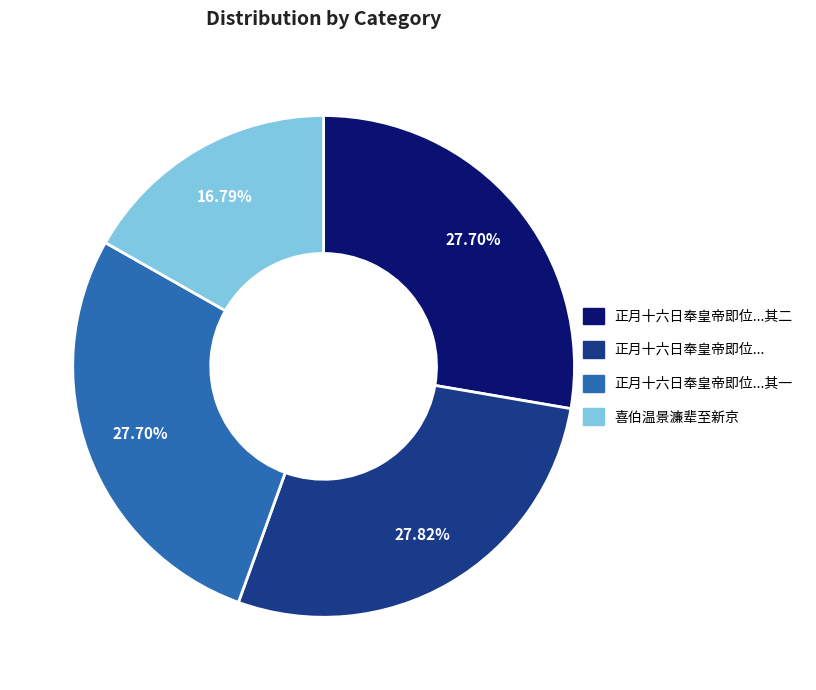

Is there a majority slice in this chart?

No